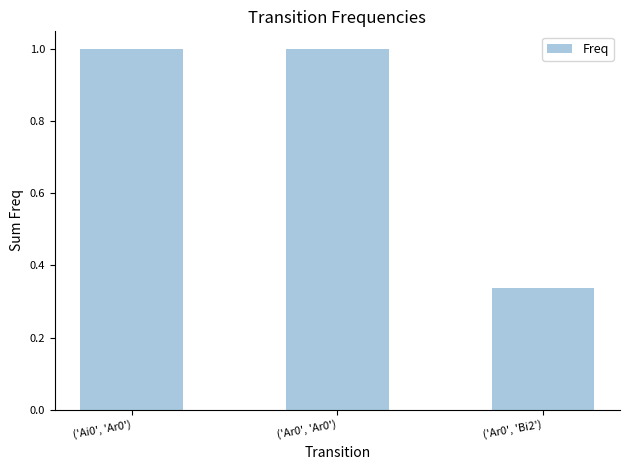

Which category has the lowest value across all series?

('Ar0', 'Bi2')